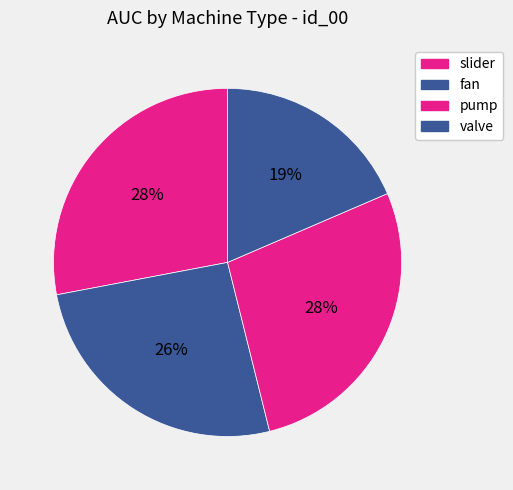

Which has a higher value, fan or slider?

slider